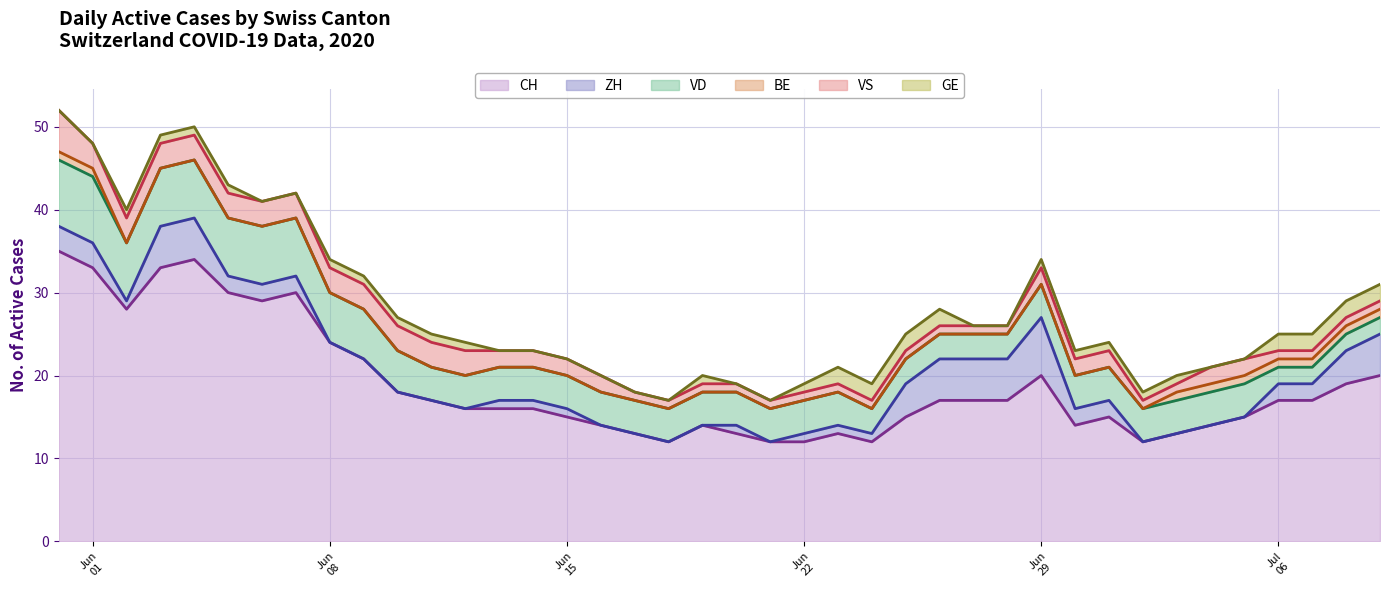

The BE series shows -1 at 2020-06-11. True or false?

False